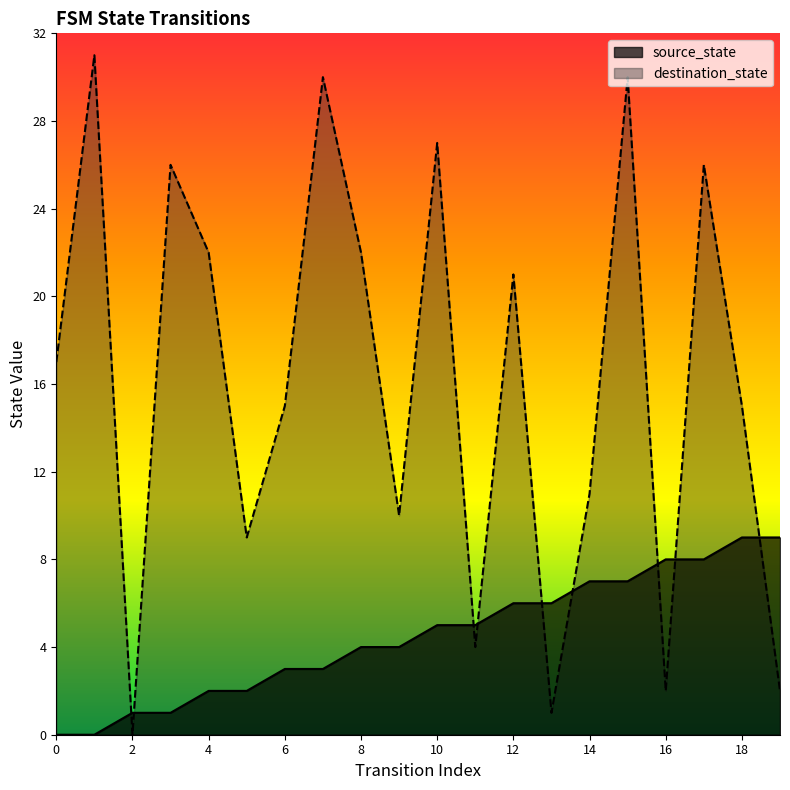

True or false: source_state has more than 0 interior local peaks.

False